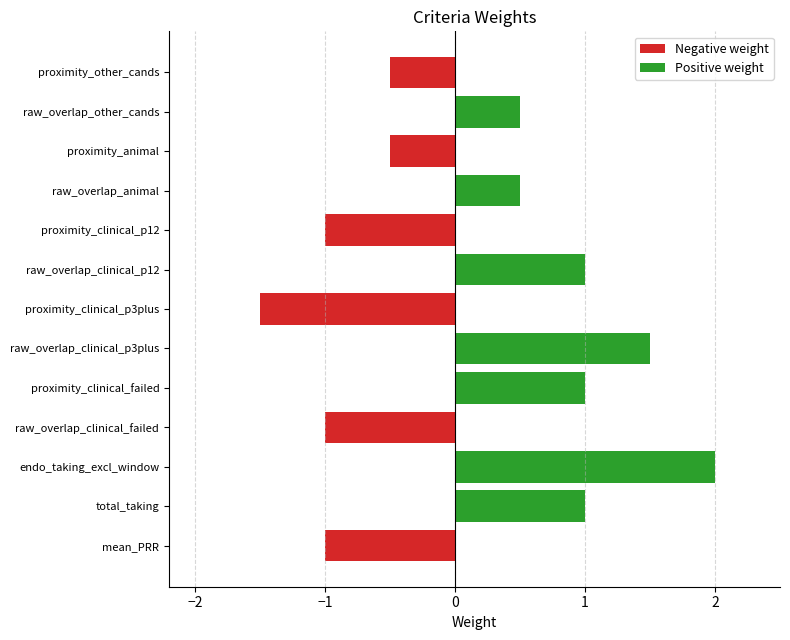

What is the difference between the highest and lowest values at raw_overlap_clinical_failed?

1.0